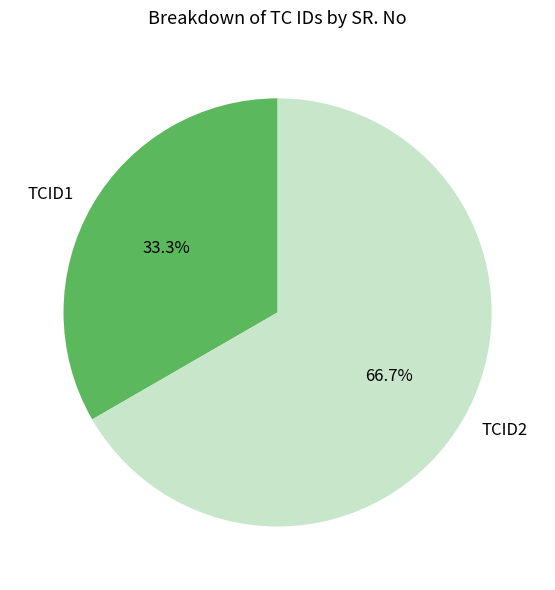

Which category has the smallest portion of the pie?

TCID1